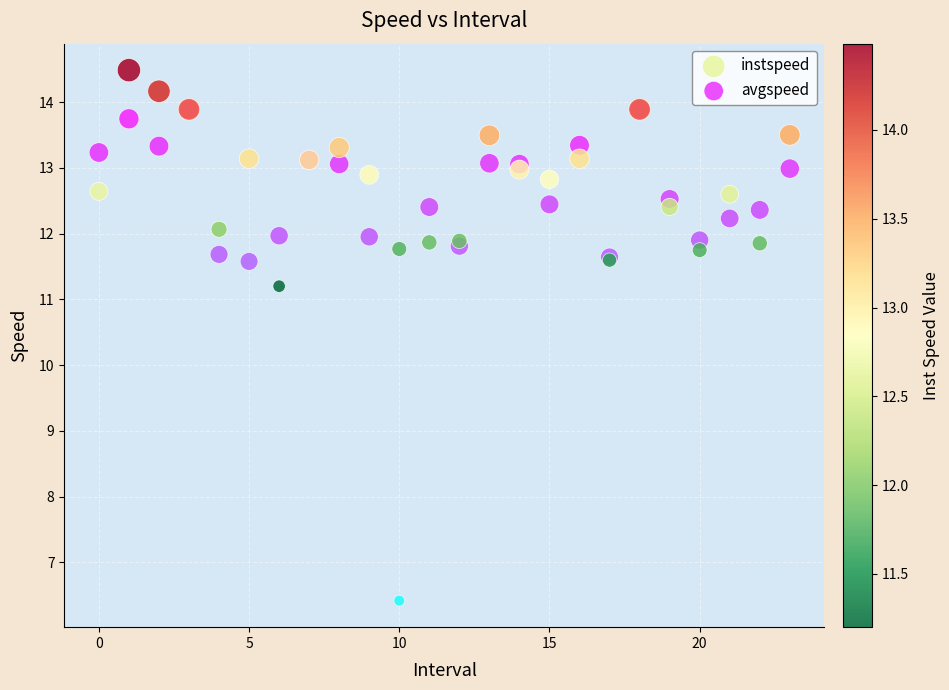

In the avgspeed series, what Y value is closest to 10?

11.6